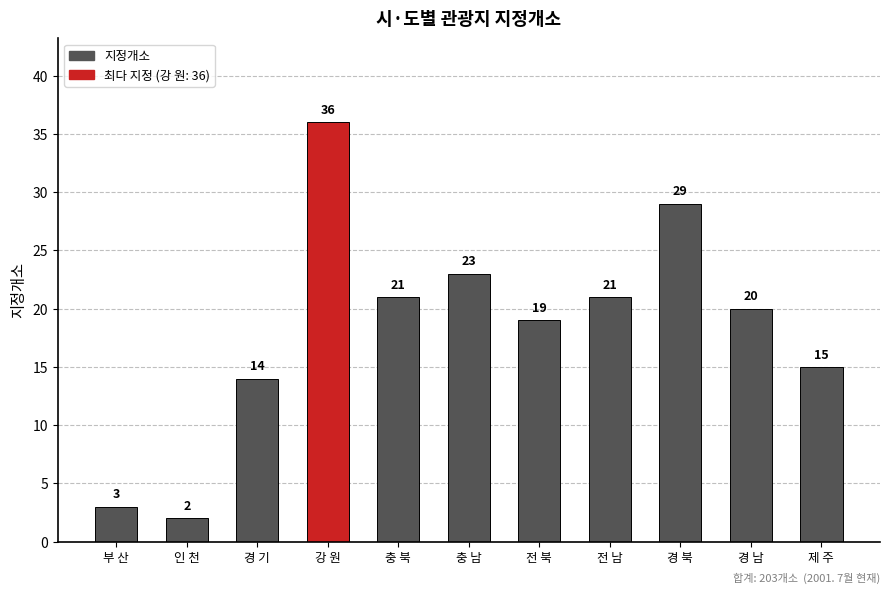

At which label does the data first exceed 20?

강 원